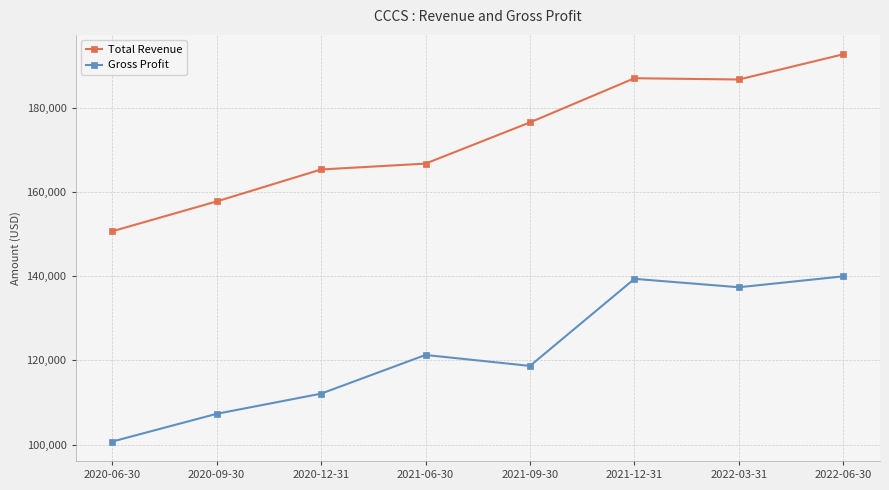

At which category is the sum across all series the highest?

2022-06-30